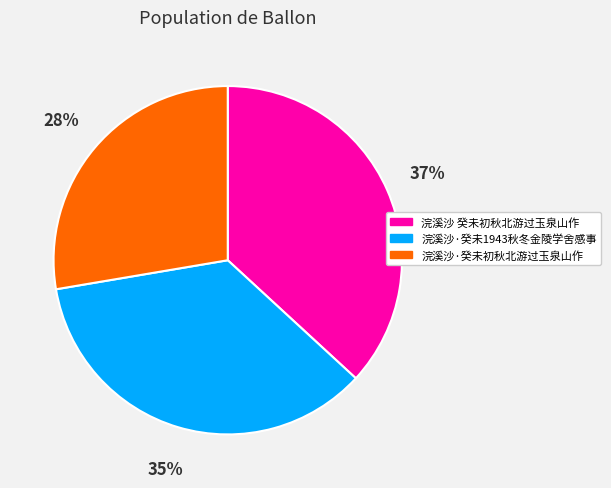

Count the number of slices in the pie.

3